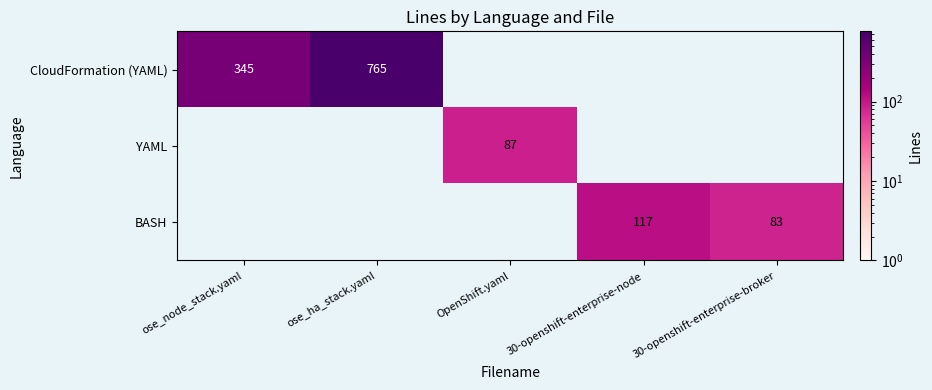

What is the total value across all series at ose_ha_stack.yaml?

765